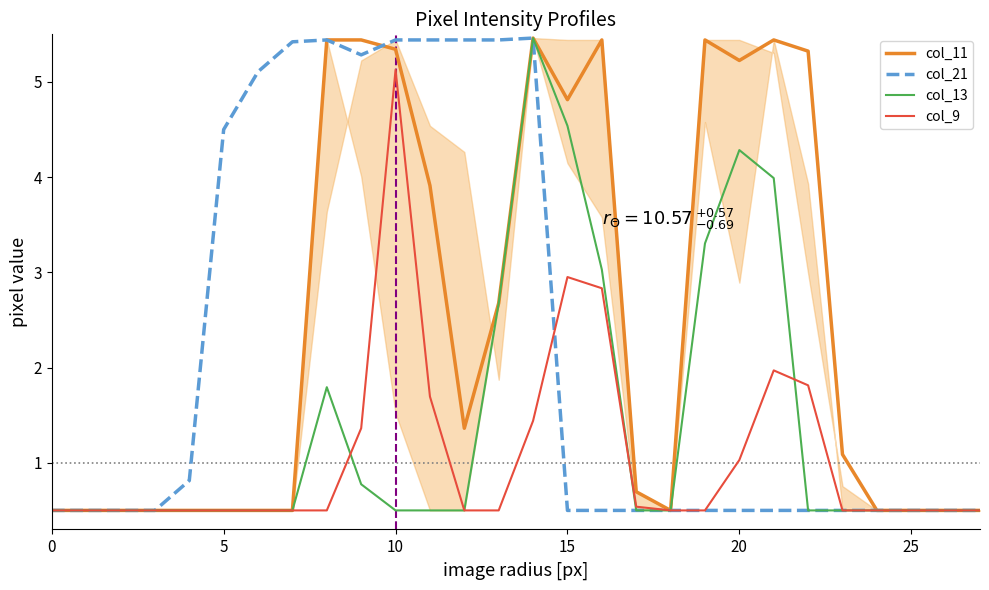

What is the sum of all col_21 values?

62.3